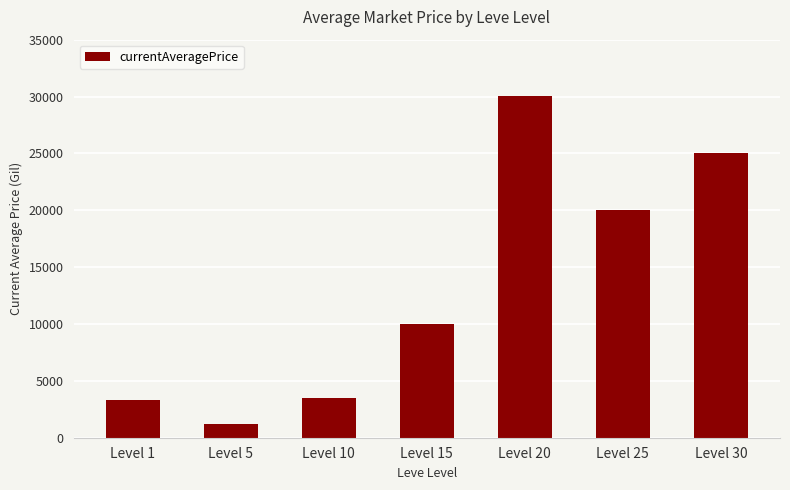

What is the difference between the maximum and minimum values?

28819